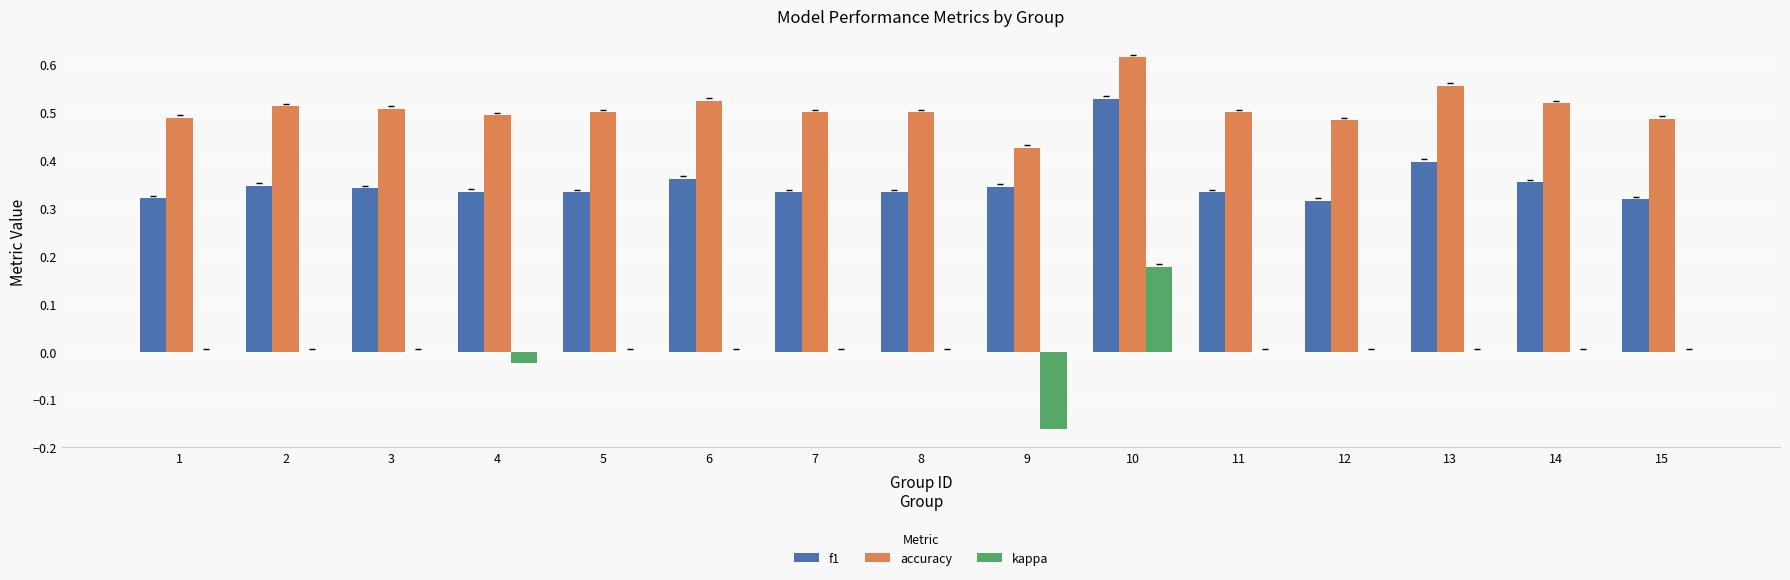

The value of f1 at 10 is 0.5. True or false?

True